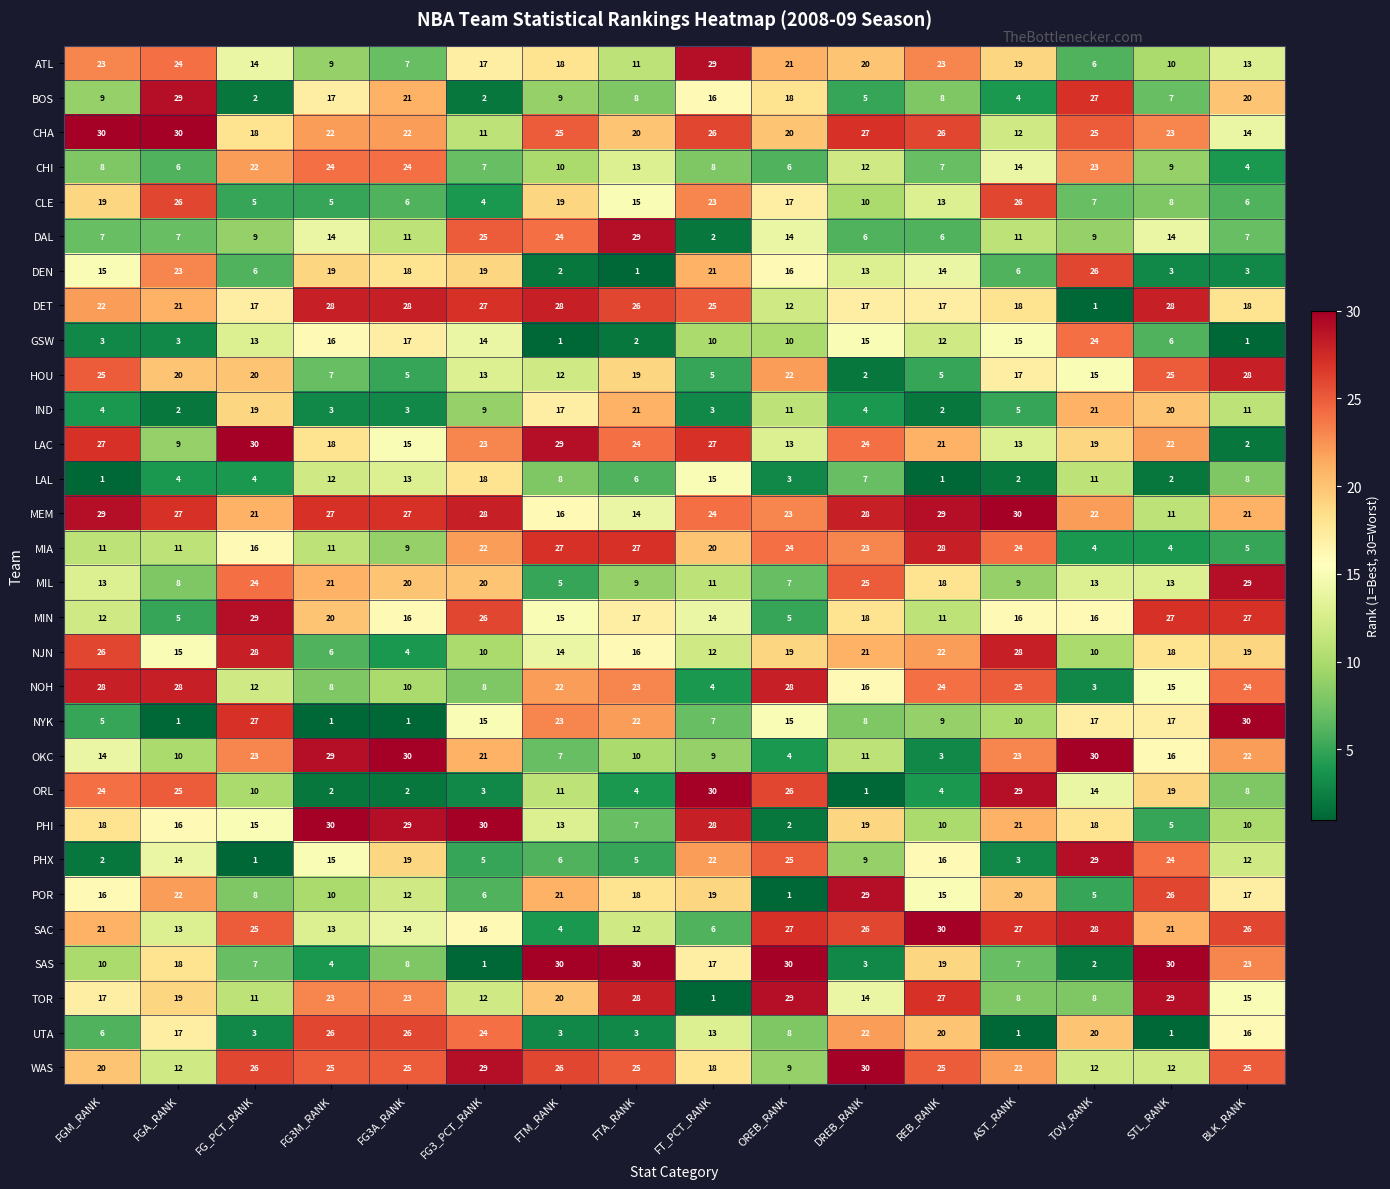

Which series has the largest total across all categories?

MEM